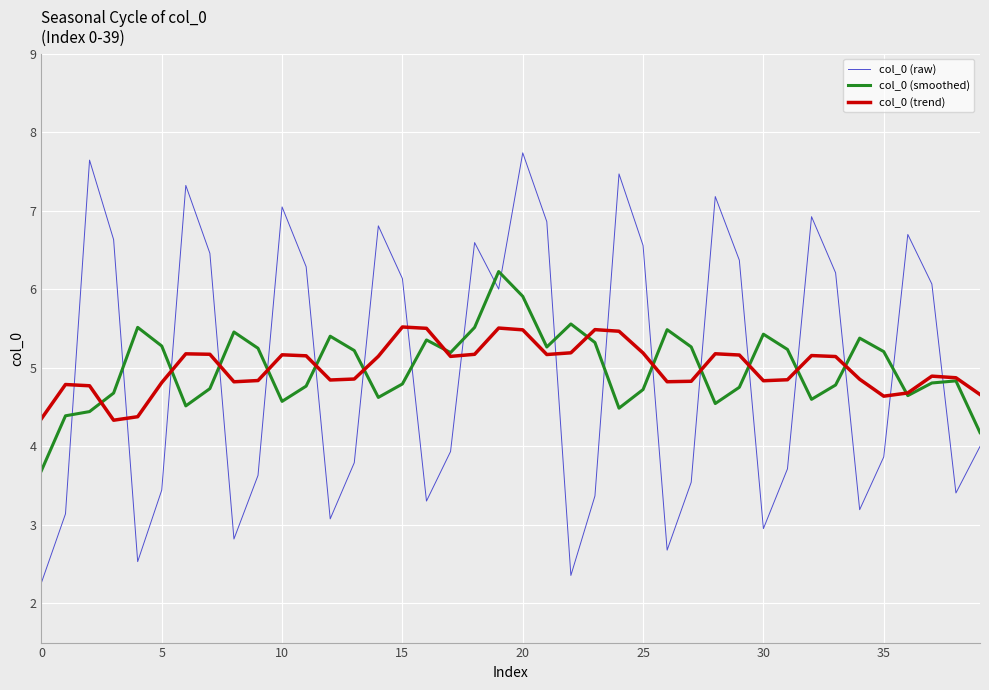

True or false: col_0 (trend) and col_0 (raw) cross at least once.

True